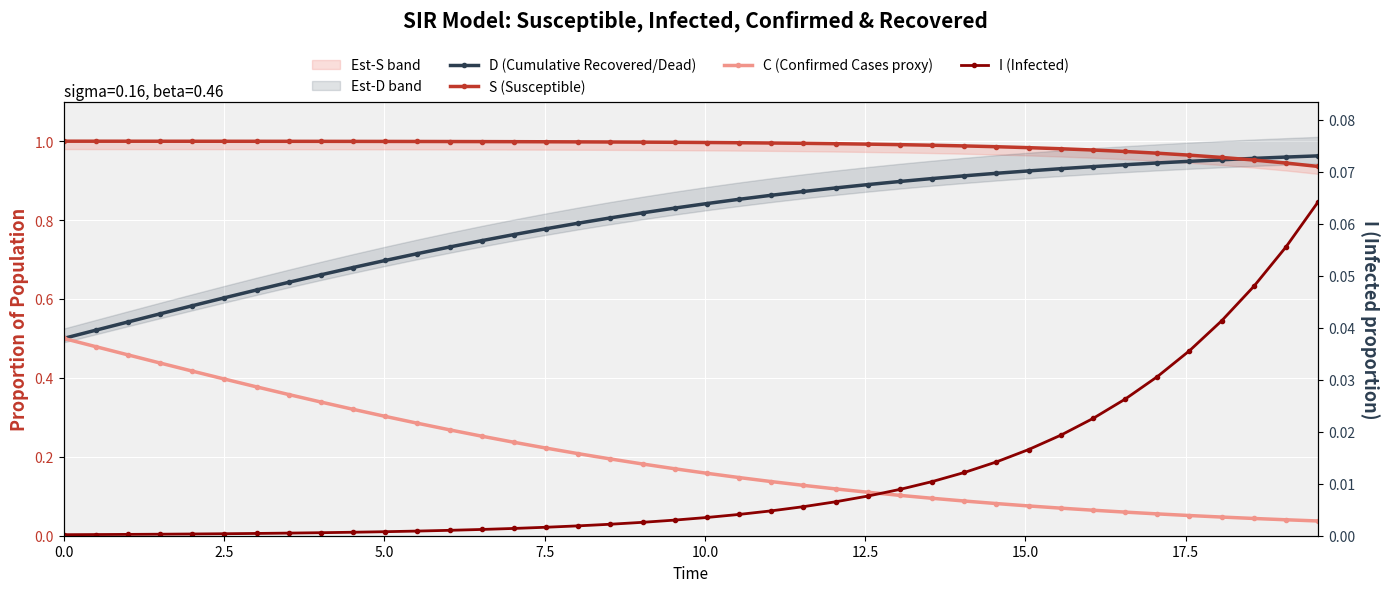

True or false: I (Infected) has more than 0 points higher than both neighbors.

False